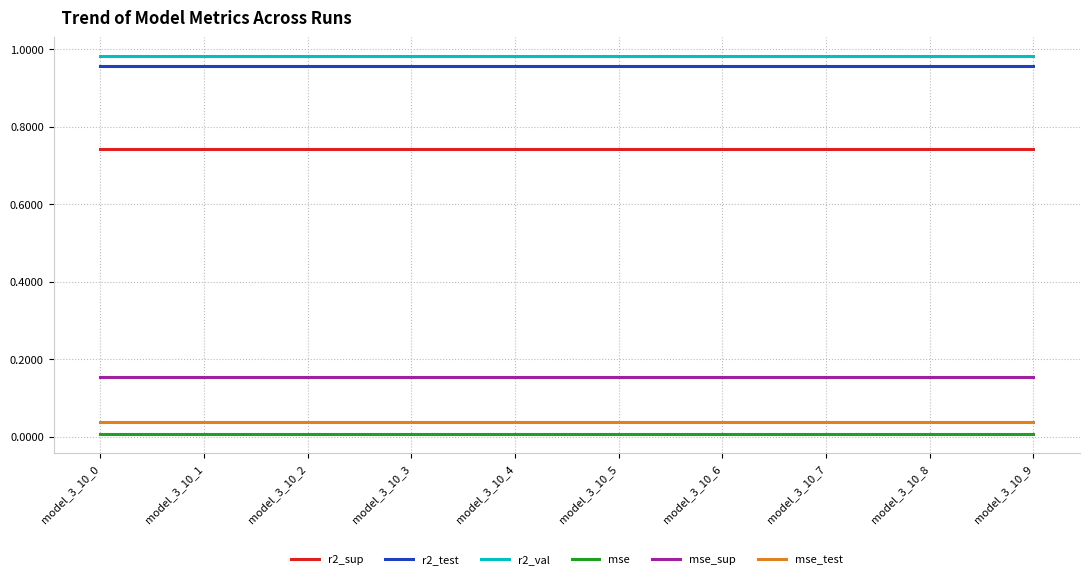

True or false: mse and r2_test cross at least once.

False